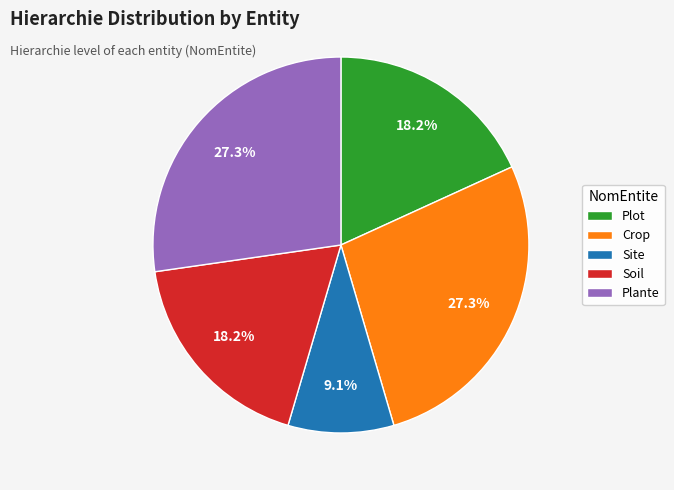

Is the sum of Plante and Crop greater than half?

Yes